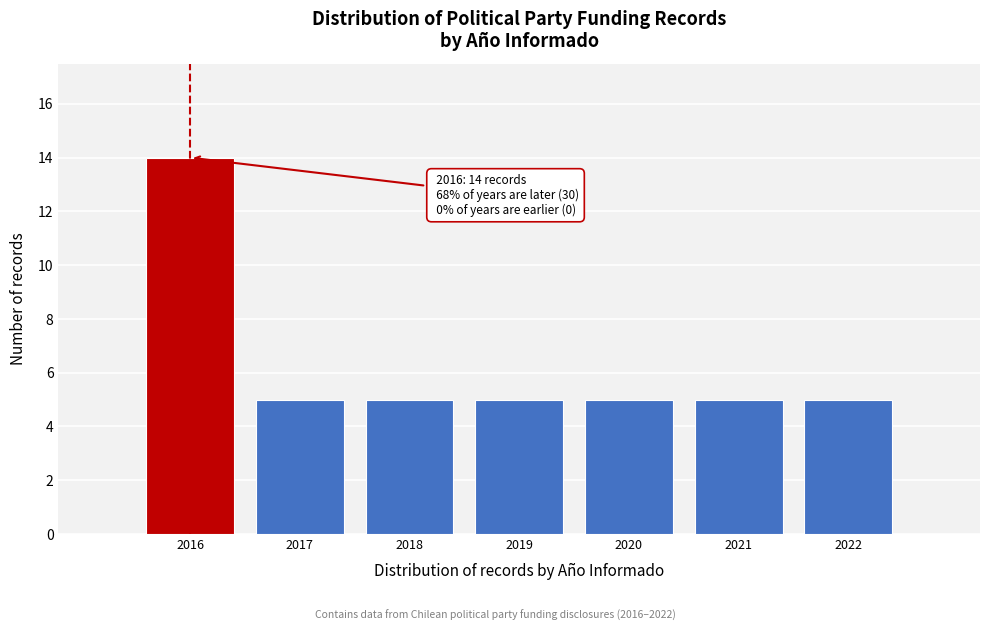

Over which range of the x-axis is the bar tallest?

2015.5 to 2016.5